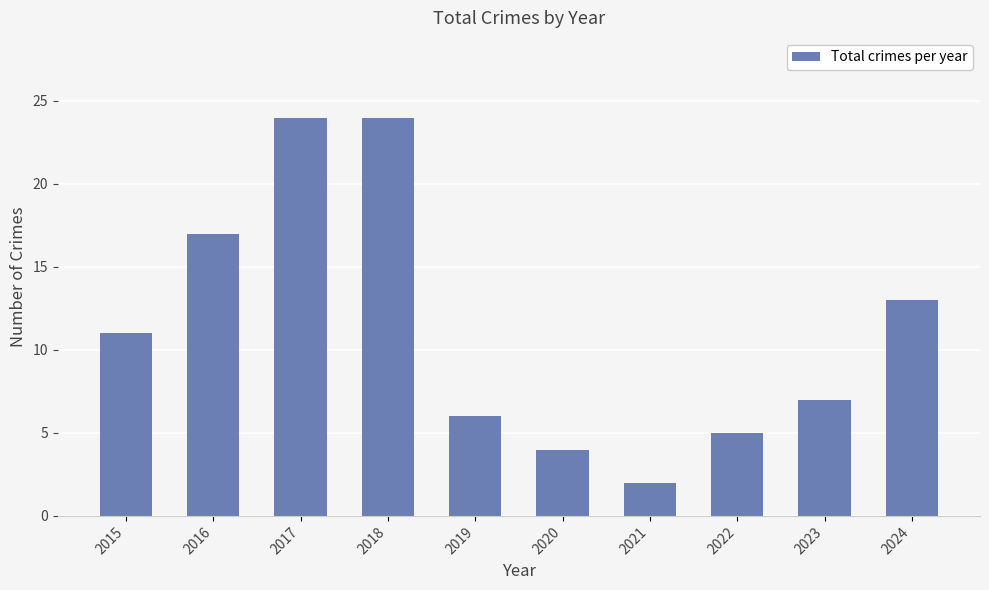

What is the average value?

11